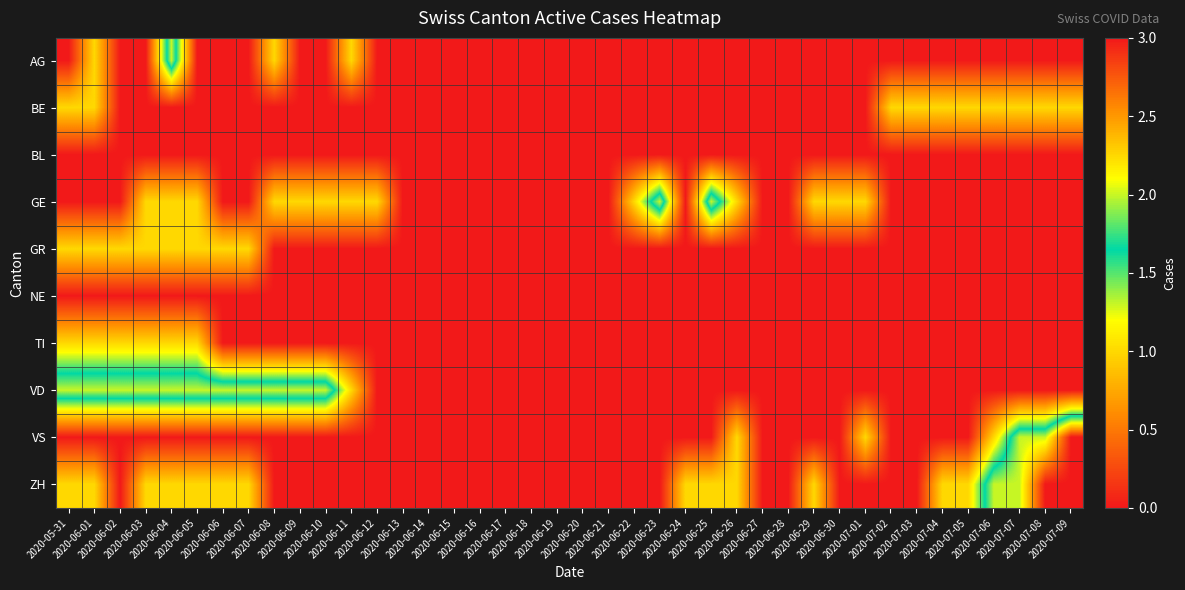

Reading left to right, transcribe all the data shown in this chart.

AG: 2020-05-31=0	2020-06-01=1	2020-06-02=0	2020-06-03=0	2020-06-04=2	2020-06-05=0	2020-06-06=0	2020-06-07=0	2020-06-08=1	2020-06-09=0	2020-06-10=0	2020-06-11=1	2020-06-12=0	2020-06-13=0	2020-06-14=0	2020-06-15=0	2020-06-16=0	2020-06-17=0	2020-06-18=0	2020-06-19=0	2020-06-20=0	2020-06-21=0	2020-06-22=0	2020-06-23=0	2020-06-24=0	2020-06-25=0	2020-06-26=0	2020-06-27=0	2020-06-28=0	2020-06-29=0	2020-06-30=0	2020-07-01=0	2020-07-02=0	2020-07-03=0	2020-07-04=0	2020-07-05=0	2020-07-06=0	2020-07-07=0	2020-07-08=0	2020-07-09=0
BE: 2020-05-31=1	2020-06-01=1	2020-06-02=0	2020-06-03=0	2020-06-04=0	2020-06-05=0	2020-06-06=0	2020-06-07=0	2020-06-08=0	2020-06-09=0	2020-06-10=0	2020-06-11=0	2020-06-12=0	2020-06-13=0	2020-06-14=0	2020-06-15=0	2020-06-16=0	2020-06-17=0	2020-06-18=0	2020-06-19=0	2020-06-20=0	2020-06-21=0	2020-06-22=0	2020-06-23=0	2020-06-24=0	2020-06-25=0	2020-06-26=0	2020-06-27=0	2020-06-28=0	2020-06-29=0	2020-06-30=0	2020-07-01=0	2020-07-02=1	2020-07-03=1	2020-07-04=1	2020-07-05=1	2020-07-06=1	2020-07-07=1	2020-07-08=1	2020-07-09=1
BL: 2020-05-31=0	2020-06-01=0	2020-06-02=0	2020-06-03=0	2020-06-04=0	2020-06-05=0	2020-06-06=0	2020-06-07=0	2020-06-08=0	2020-06-09=0	2020-06-10=0	2020-06-11=0	2020-06-12=0	2020-06-13=0	2020-06-14=0	2020-06-15=0	2020-06-16=0	2020-06-17=0	2020-06-18=0	2020-06-19=0	2020-06-20=0	2020-06-21=0	2020-06-22=0	2020-06-23=0	2020-06-24=0	2020-06-25=0	2020-06-26=0	2020-06-27=0	2020-06-28=0	2020-06-29=0	2020-06-30=0	2020-07-01=0	2020-07-02=0	2020-07-03=0	2020-07-04=0	2020-07-05=0	2020-07-06=0	2020-07-07=0	2020-07-08=0	2020-07-09=0
GE: 2020-05-31=0	2020-06-01=0	2020-06-02=0	2020-06-03=1	2020-06-04=1	2020-06-05=1	2020-06-06=0	2020-06-07=0	2020-06-08=1	2020-06-09=1	2020-06-10=1	2020-06-11=1	2020-06-12=1	2020-06-13=0	2020-06-14=0	2020-06-15=0	2020-06-16=0	2020-06-17=0	2020-06-18=0	2020-06-19=0	2020-06-20=0	2020-06-21=0	2020-06-22=1	2020-06-23=2	2020-06-24=0	2020-06-25=2	2020-06-26=1	2020-06-27=0	2020-06-28=0	2020-06-29=1	2020-06-30=1	2020-07-01=1	2020-07-02=0	2020-07-03=0	2020-07-04=0	2020-07-05=0	2020-07-06=0	2020-07-07=0	2020-07-08=0	2020-07-09=0
GR: 2020-05-31=1	2020-06-01=1	2020-06-02=1	2020-06-03=1	2020-06-04=1	2020-06-05=1	2020-06-06=1	2020-06-07=1	2020-06-08=0	2020-06-09=0	2020-06-10=0	2020-06-11=0	2020-06-12=0	2020-06-13=0	2020-06-14=0	2020-06-15=0	2020-06-16=0	2020-06-17=0	2020-06-18=0	2020-06-19=0	2020-06-20=0	2020-06-21=0	2020-06-22=0	2020-06-23=0	2020-06-24=0	2020-06-25=0	2020-06-26=0	2020-06-27=0	2020-06-28=0	2020-06-29=0	2020-06-30=0	2020-07-01=0	2020-07-02=0	2020-07-03=0	2020-07-04=0	2020-07-05=0	2020-07-06=0	2020-07-07=0	2020-07-08=0	2020-07-09=0
NE: 2020-05-31=0	2020-06-01=0	2020-06-02=0	2020-06-03=0	2020-06-04=0	2020-06-05=0	2020-06-06=0	2020-06-07=0	2020-06-08=0	2020-06-09=0	2020-06-10=0	2020-06-11=0	2020-06-12=0	2020-06-13=0	2020-06-14=0	2020-06-15=0	2020-06-16=0	2020-06-17=0	2020-06-18=0	2020-06-19=0	2020-06-20=0	2020-06-21=0	2020-06-22=0	2020-06-23=0	2020-06-24=0	2020-06-25=0	2020-06-26=0	2020-06-27=0	2020-06-28=0	2020-06-29=0	2020-06-30=0	2020-07-01=0	2020-07-02=0	2020-07-03=0	2020-07-04=0	2020-07-05=0	2020-07-06=0	2020-07-07=0	2020-07-08=0	2020-07-09=0
TI: 2020-05-31=1	2020-06-01=1	2020-06-02=1	2020-06-03=1	2020-06-04=1	2020-06-05=1	2020-06-06=0	2020-06-07=0	2020-06-08=0	2020-06-09=0	2020-06-10=0	2020-06-11=0	2020-06-12=0	2020-06-13=0	2020-06-14=0	2020-06-15=0	2020-06-16=0	2020-06-17=0	2020-06-18=0	2020-06-19=0	2020-06-20=0	2020-06-21=0	2020-06-22=0	2020-06-23=0	2020-06-24=0	2020-06-25=0	2020-06-26=0	2020-06-27=0	2020-06-28=0	2020-06-29=0	2020-06-30=0	2020-07-01=0	2020-07-02=0	2020-07-03=0	2020-07-04=0	2020-07-05=0	2020-07-06=0	2020-07-07=0	2020-07-08=0	2020-07-09=0
VD: 2020-05-31=2	2020-06-01=2	2020-06-02=2	2020-06-03=2	2020-06-04=2	2020-06-05=2	2020-06-06=2	2020-06-07=2	2020-06-08=2	2020-06-09=2	2020-06-10=2	2020-06-11=1	2020-06-12=0	2020-06-13=0	2020-06-14=0	2020-06-15=0	2020-06-16=0	2020-06-17=0	2020-06-18=0	2020-06-19=0	2020-06-20=0	2020-06-21=0	2020-06-22=0	2020-06-23=0	2020-06-24=0	2020-06-25=0	2020-06-26=0	2020-06-27=0	2020-06-28=0	2020-06-29=0	2020-06-30=0	2020-07-01=0	2020-07-02=0	2020-07-03=0	2020-07-04=0	2020-07-05=0	2020-07-06=0	2020-07-07=0	2020-07-08=0	2020-07-09=0
VS: 2020-05-31=0	2020-06-01=0	2020-06-02=0	2020-06-03=0	2020-06-04=0	2020-06-05=0	2020-06-06=0	2020-06-07=0	2020-06-08=0	2020-06-09=0	2020-06-10=0	2020-06-11=0	2020-06-12=0	2020-06-13=0	2020-06-14=0	2020-06-15=0	2020-06-16=0	2020-06-17=0	2020-06-18=0	2020-06-19=0	2020-06-20=0	2020-06-21=0	2020-06-22=0	2020-06-23=0	2020-06-24=0	2020-06-25=0	2020-06-26=1	2020-06-27=0	2020-06-28=0	2020-06-29=0	2020-06-30=0	2020-07-01=1	2020-07-02=0	2020-07-03=0	2020-07-04=0	2020-07-05=0	2020-07-06=1	2020-07-07=2	2020-07-08=2	2020-07-09=3
ZH: 2020-05-31=1	2020-06-01=1	2020-06-02=0	2020-06-03=1	2020-06-04=1	2020-06-05=1	2020-06-06=1	2020-06-07=1	2020-06-08=0	2020-06-09=0	2020-06-10=0	2020-06-11=0	2020-06-12=0	2020-06-13=0	2020-06-14=0	2020-06-15=0	2020-06-16=0	2020-06-17=0	2020-06-18=0	2020-06-19=0	2020-06-20=0	2020-06-21=0	2020-06-22=0	2020-06-23=0	2020-06-24=1	2020-06-25=1	2020-06-26=1	2020-06-27=0	2020-06-28=0	2020-06-29=1	2020-06-30=0	2020-07-01=0	2020-07-02=0	2020-07-03=0	2020-07-04=1	2020-07-05=1	2020-07-06=2	2020-07-07=2	2020-07-08=3	2020-07-09=3